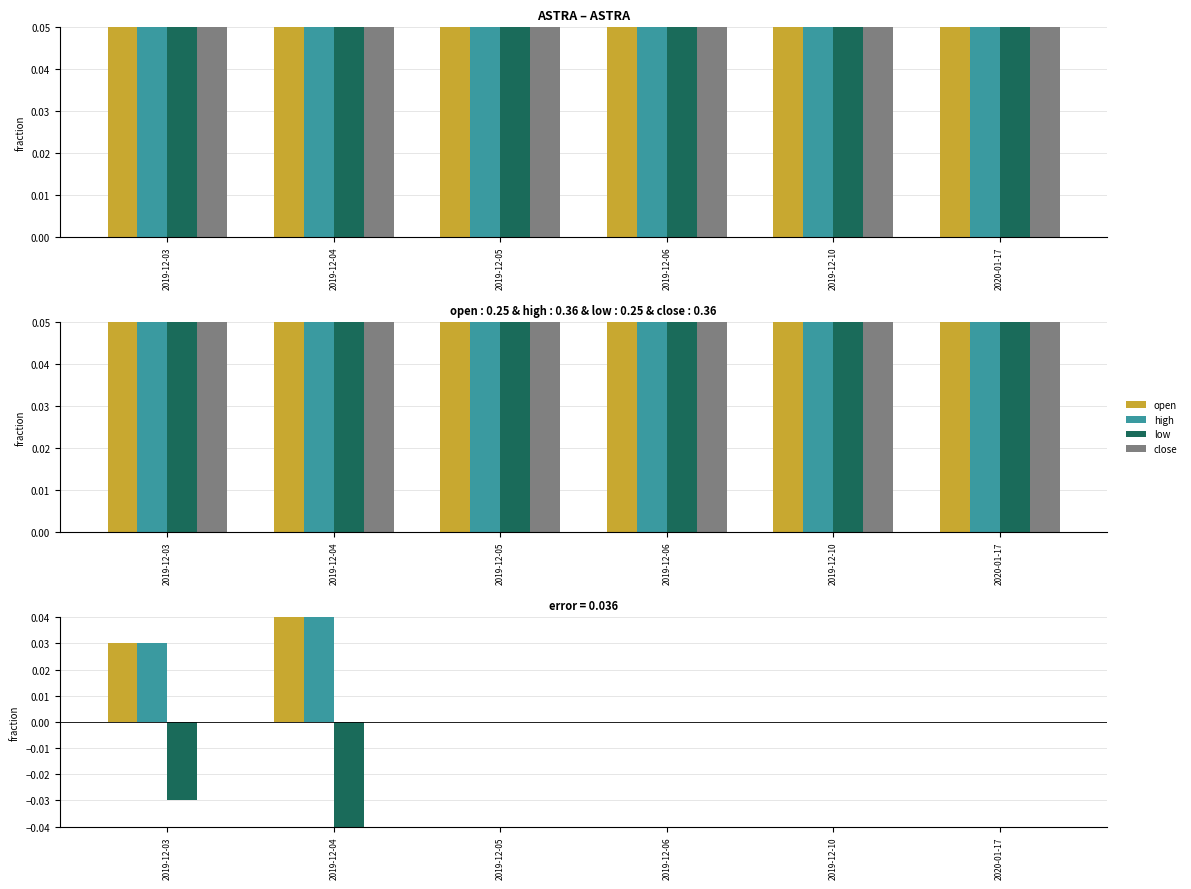

Rank the categories by low value from highest to lowest.

2019-12-05, 2019-12-06, 2019-12-10, 2020-01-17, 2019-12-03, 2019-12-04